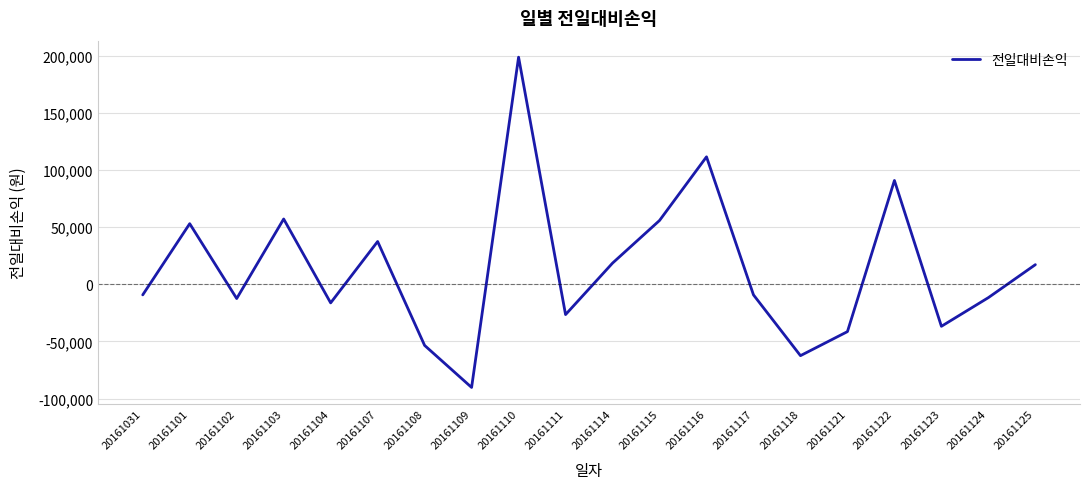

What is the maximum value shown in the chart?

198700